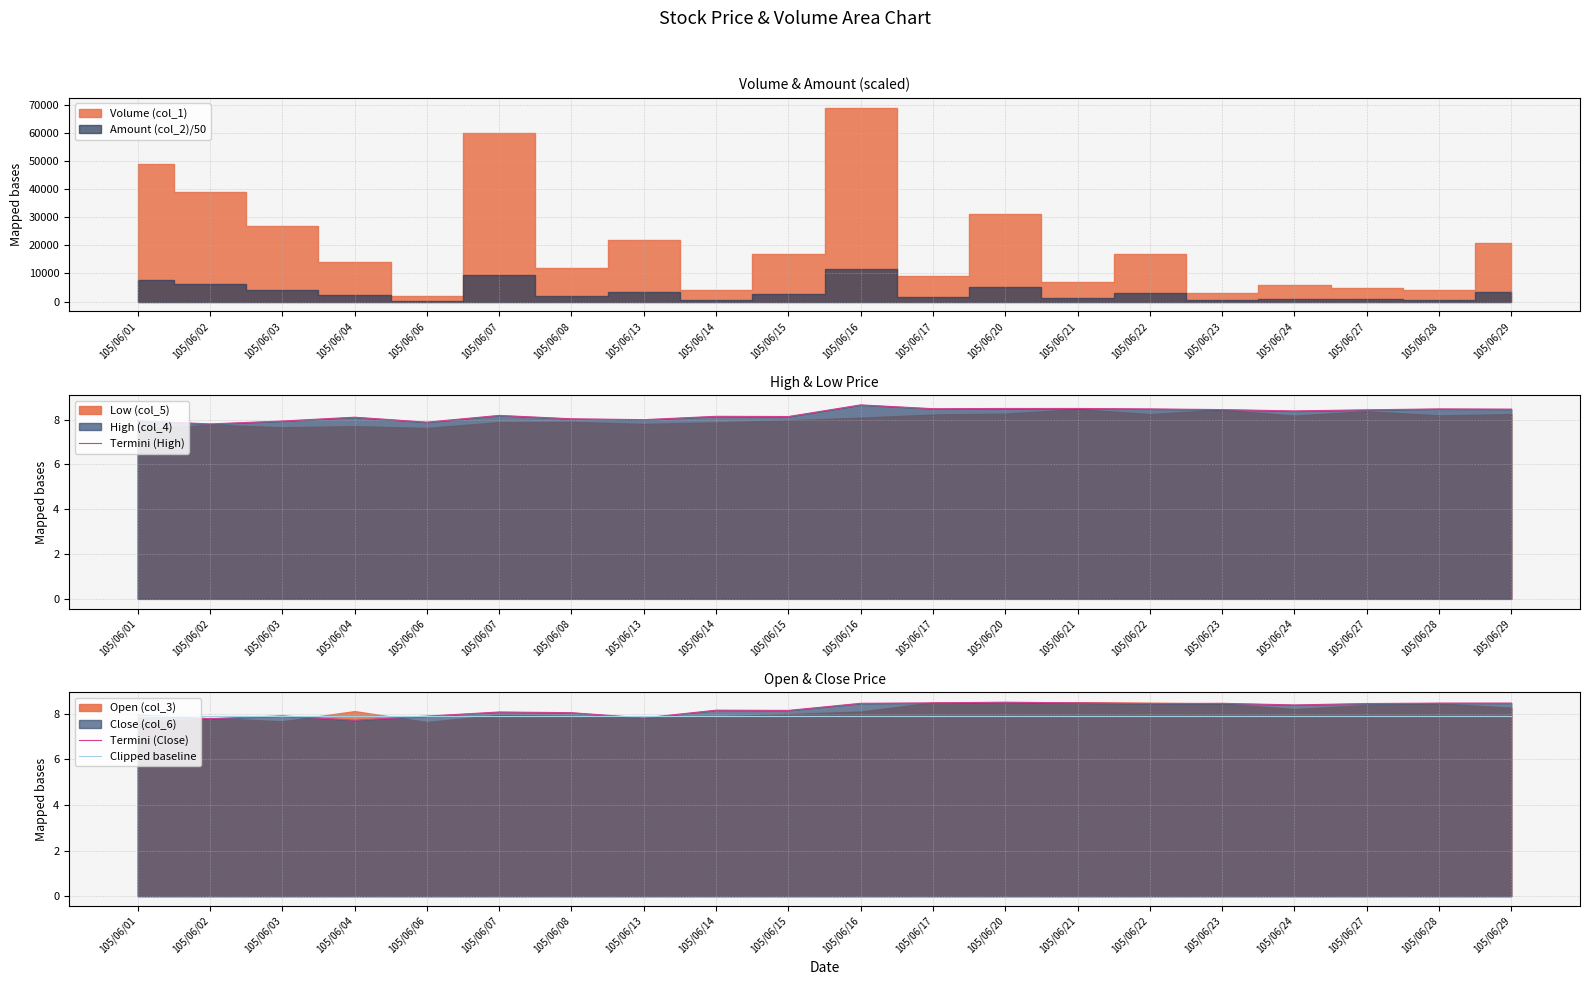

Reading left to right, what are all the values shown in this chart?

Termini (High): 8.0	7.8	7.9	8.1	7.9	8.2	8.0	8.0	8.2	8.1	8.7	8.5	8.5	8.5	8.5	8.4	8.4	8.4	8.5	8.5
Termini (Close): 7.9	7.8	7.9	7.7	7.9	8.1	8.0	7.8	8.2	8.1	8.4	8.5	8.5	8.5	8.4	8.4	8.4	8.4	8.5	8.5
Clipped baseline: 7.9	7.9	7.9	7.9	7.9	7.9	7.9	7.9	7.9	7.9	7.9	7.9	7.9	7.9	7.9	7.9	7.9	7.9	7.9	7.9